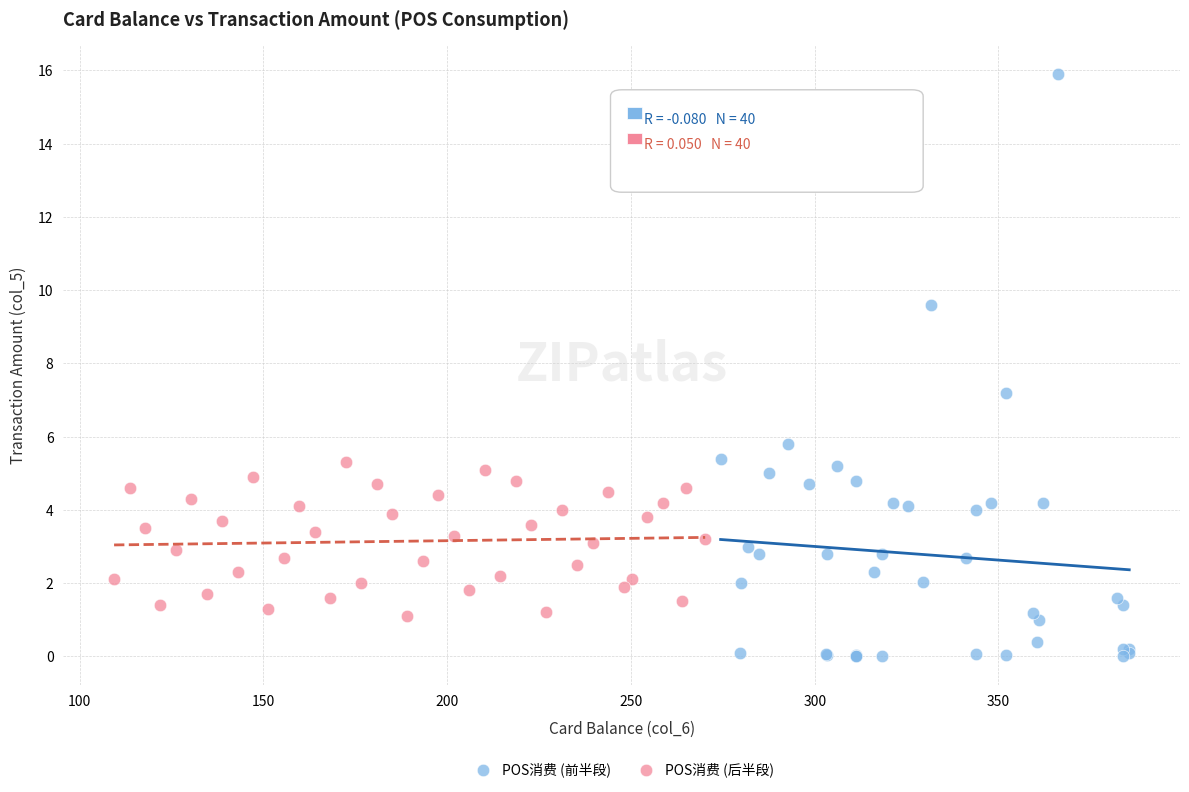

Which series has the largest Y range (max minus min)?

POS消费 (前半段)